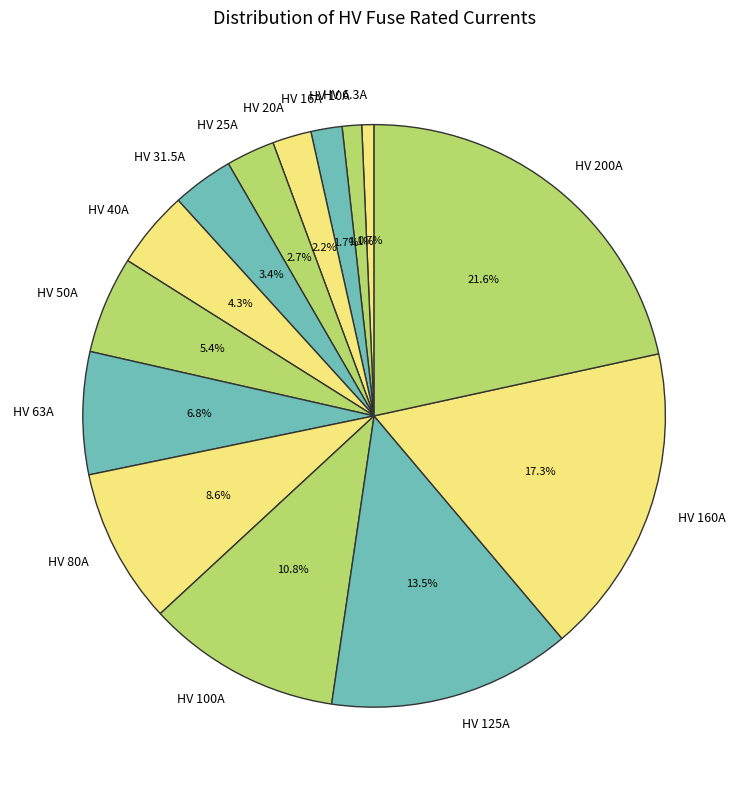

Which slice is the largest?

HV 200A